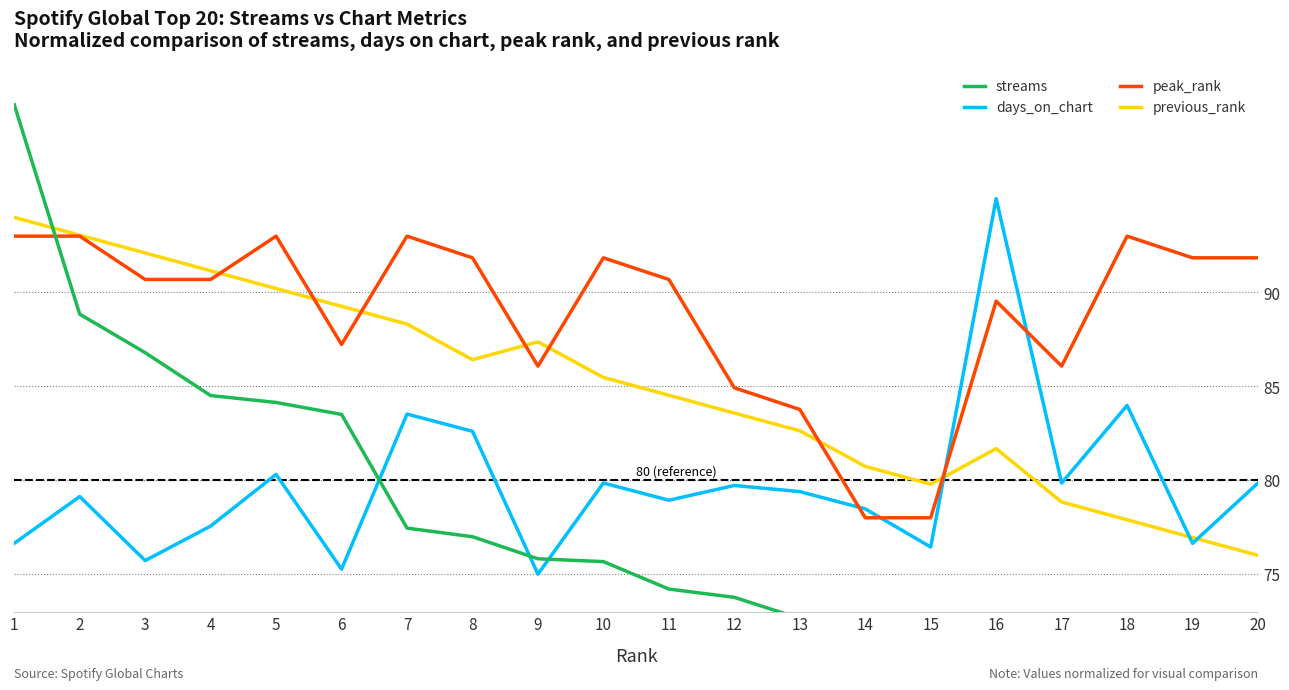

The value of previous_rank at 17 is 78.8. True or false?

True